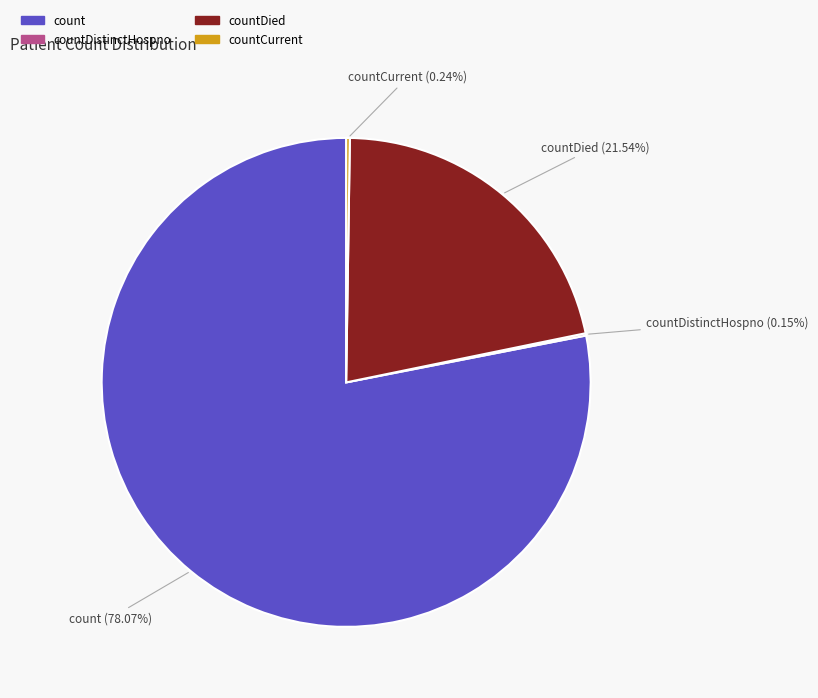

To the nearest percent, what percentage of the pie is countDied?

22%